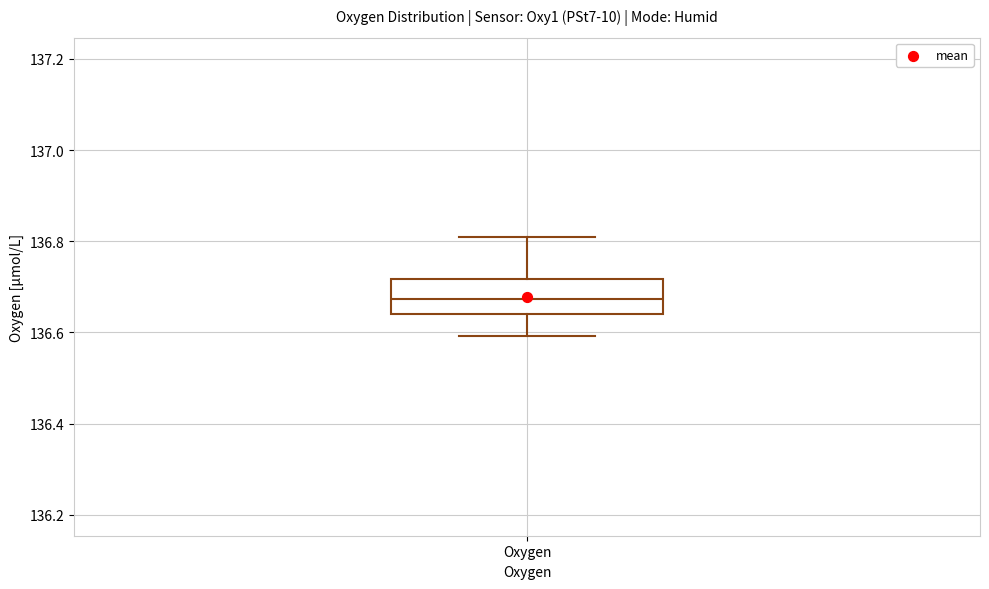

Where is the lower edge of the box for Oxygen on the y-axis? The values are not printed on the chart, so give them approximately, as read against the axis.

136.64